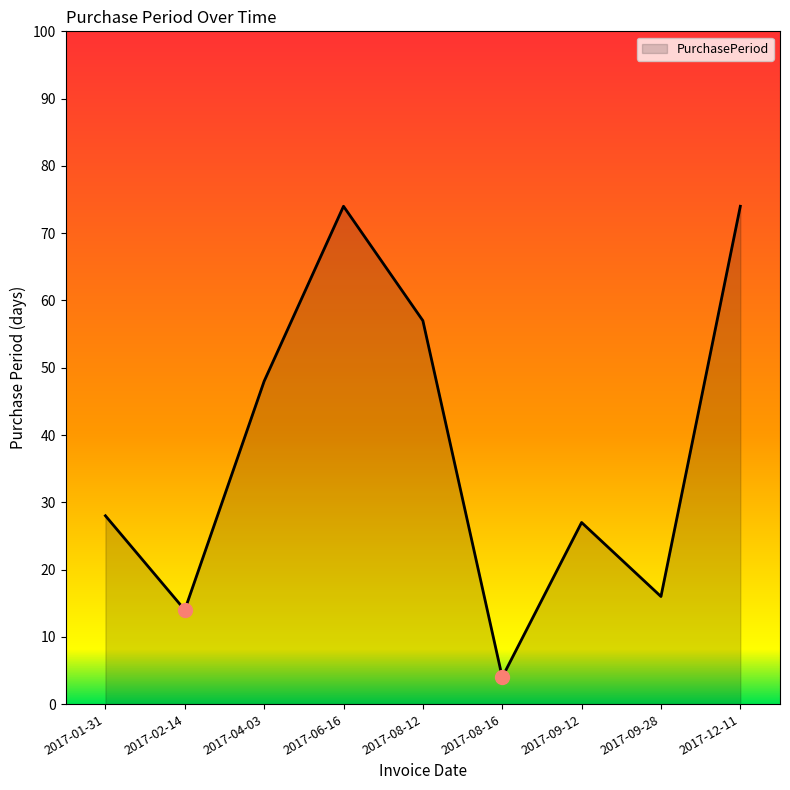

Reading right to left, transcribe all the data shown in this chart.

74	16	27	4	57	74	48	14	28